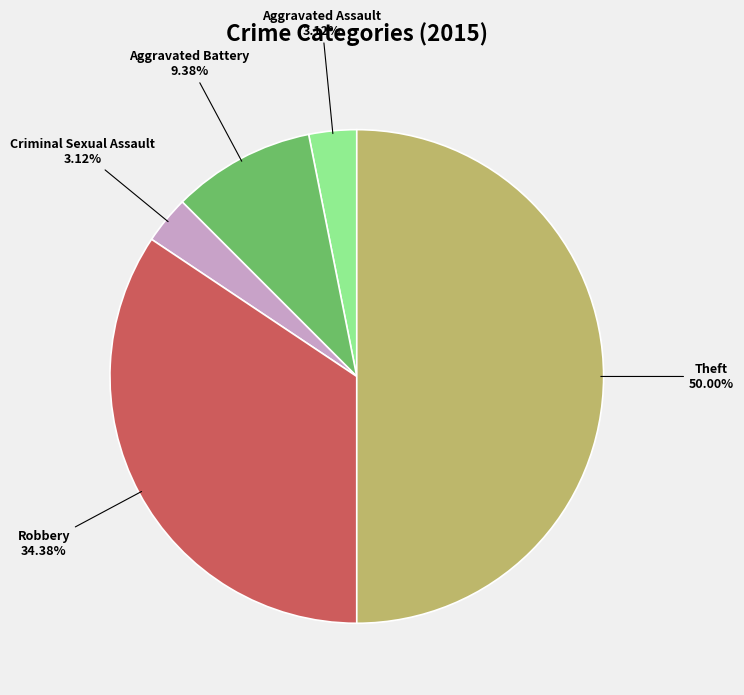

Is there any slice that represents more than half of the pie?

No